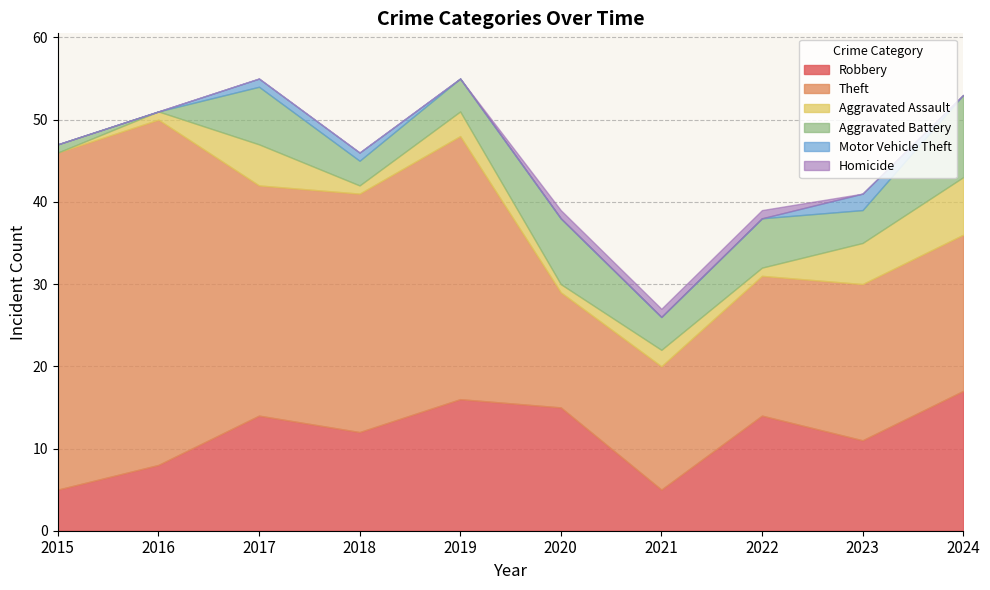

Rank the categories by Theft value from lowest to highest.

2020, 2021, 2022, 2023, 2024, 2017, 2018, 2019, 2015, 2016